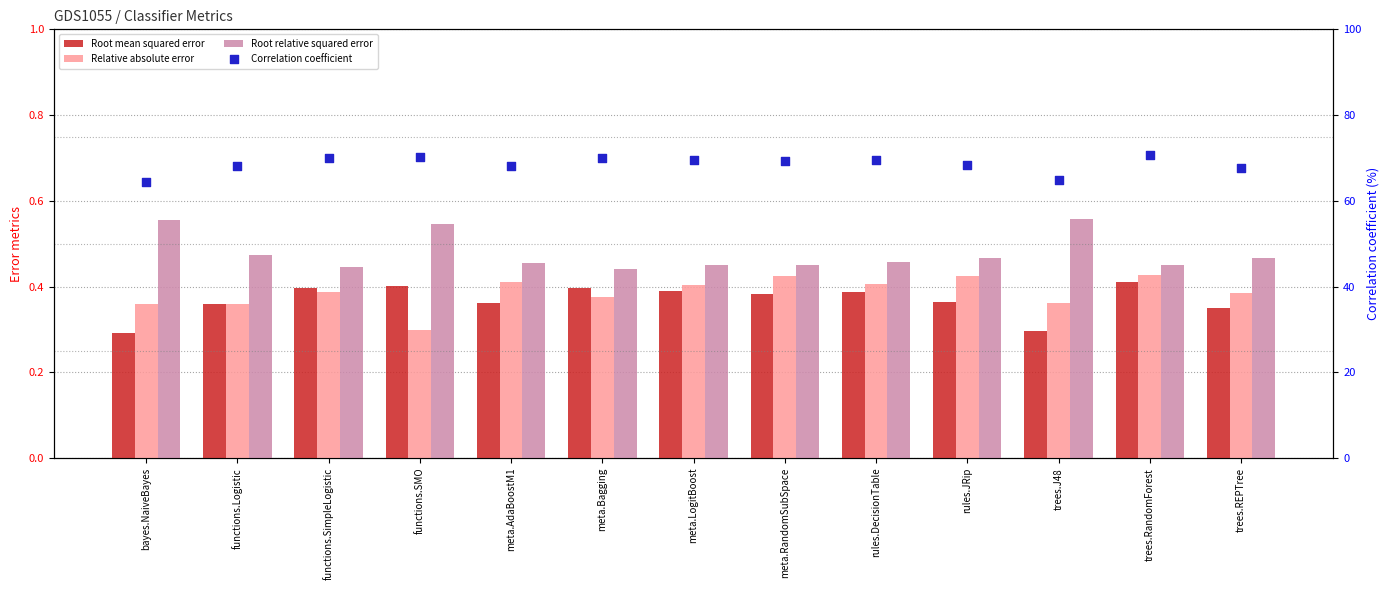

Which series has the largest total across all categories?

Correlation coefficient